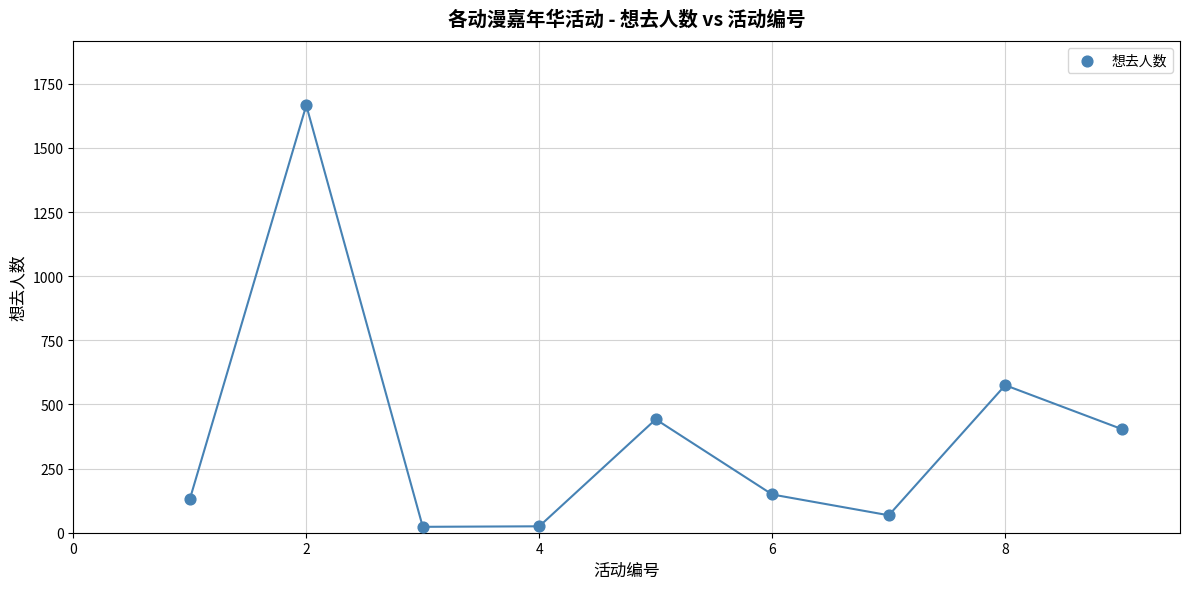

What Y value in the scatter plot is closest to 844?

575